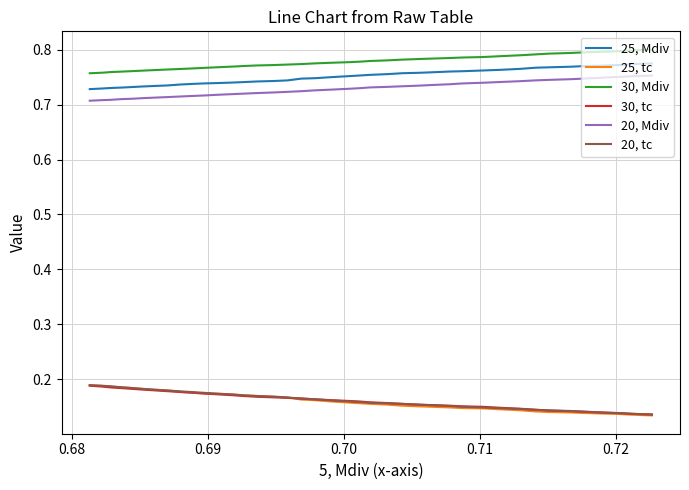

Count the 20, Mdiv values in the range 0 to 1.

40